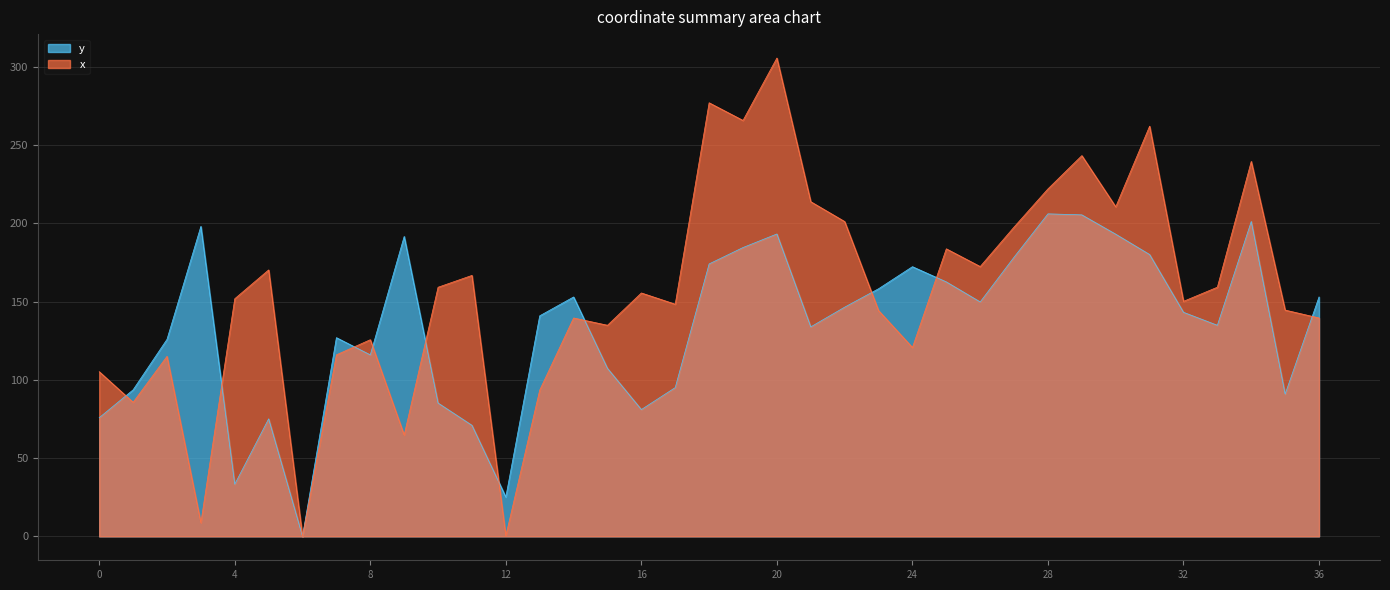

The value of x at 14 is 139.5. True or false?

True